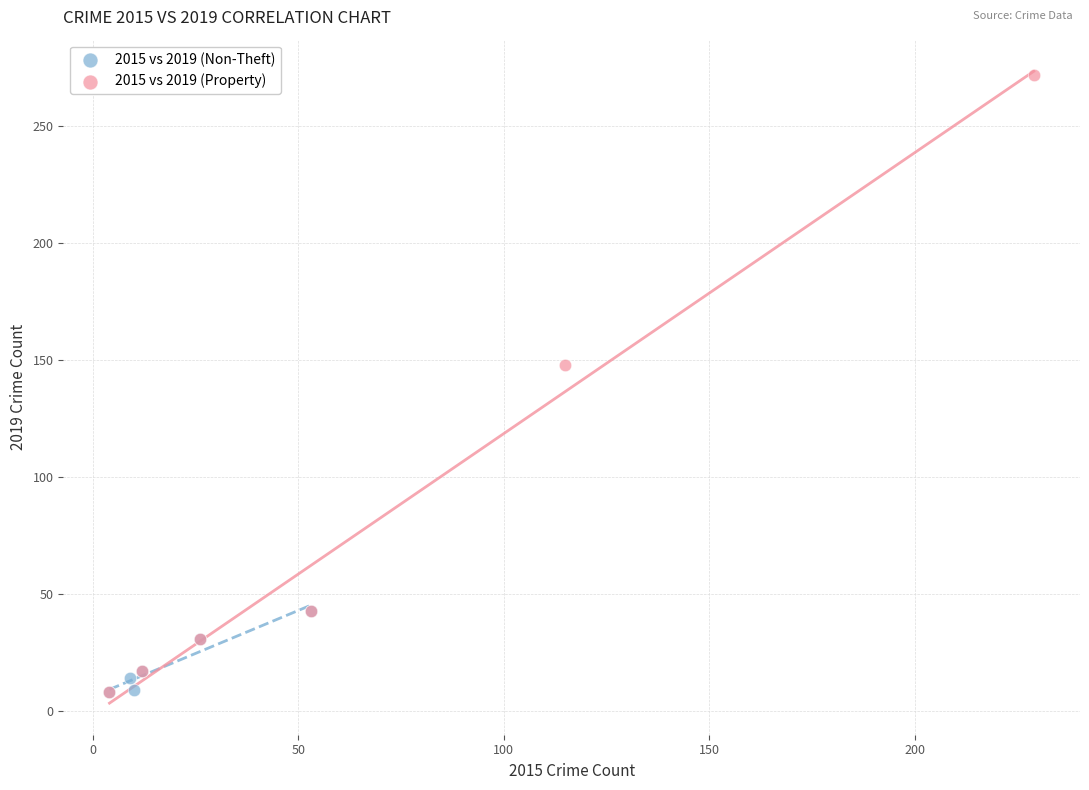

Which series contains the highest Y value?

2015 vs 2019 (Property)